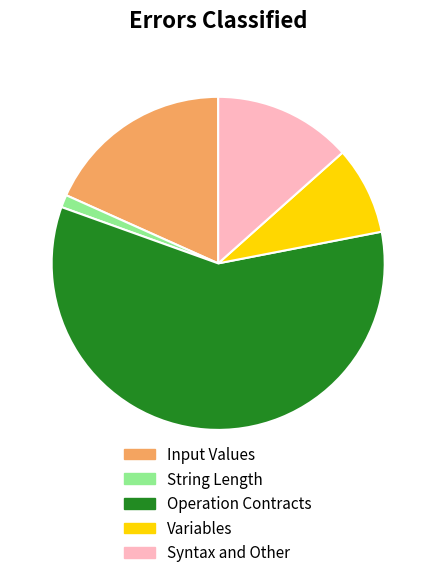

Which slice is the smallest?

String Length